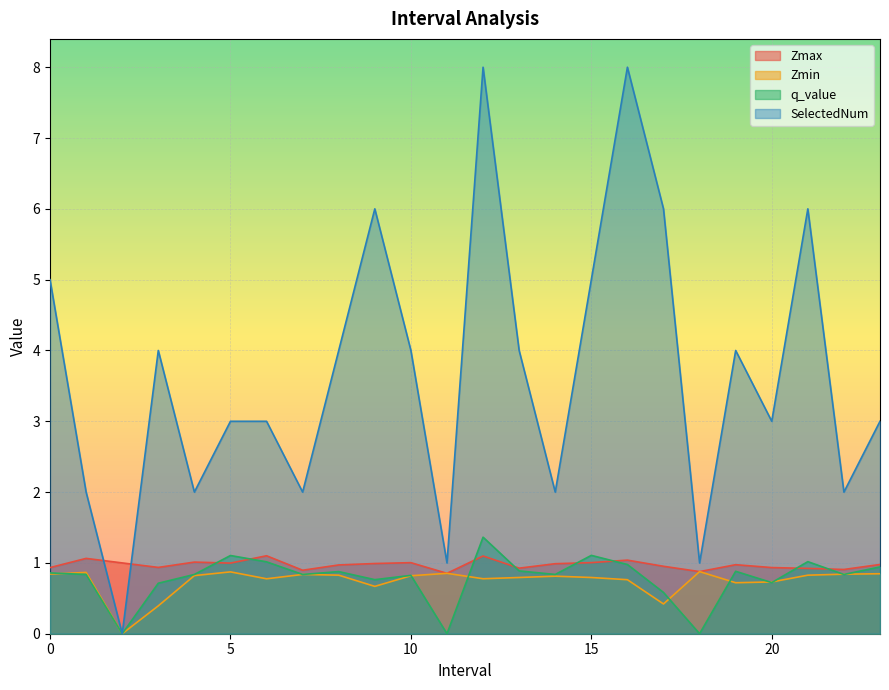

Count the number of data series in this chart.

4